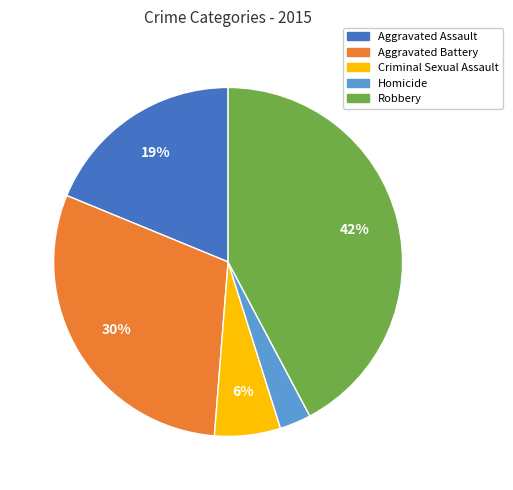

Do Aggravated Assault and Criminal Sexual Assault together represent more than half of the pie?

No